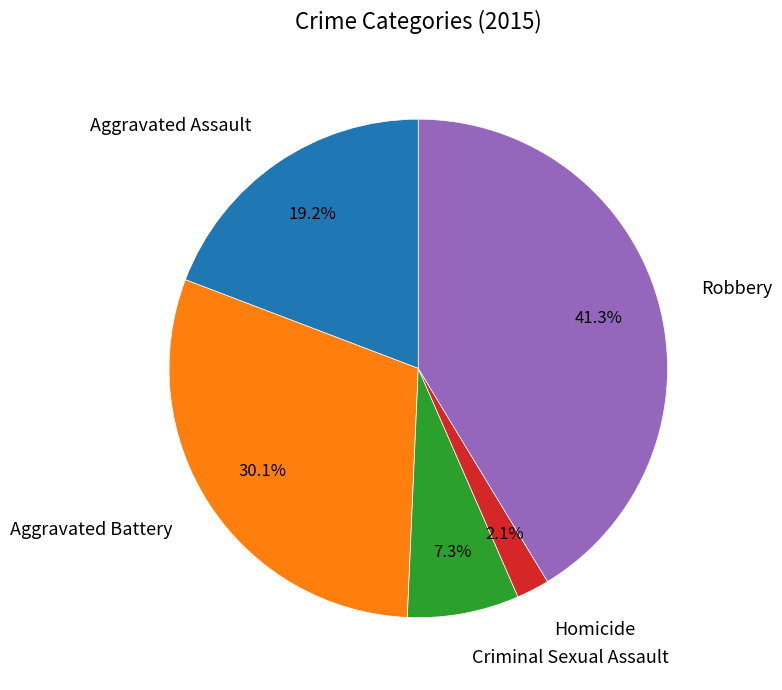

To the nearest percent, what percentage of the pie is Robbery?

41%